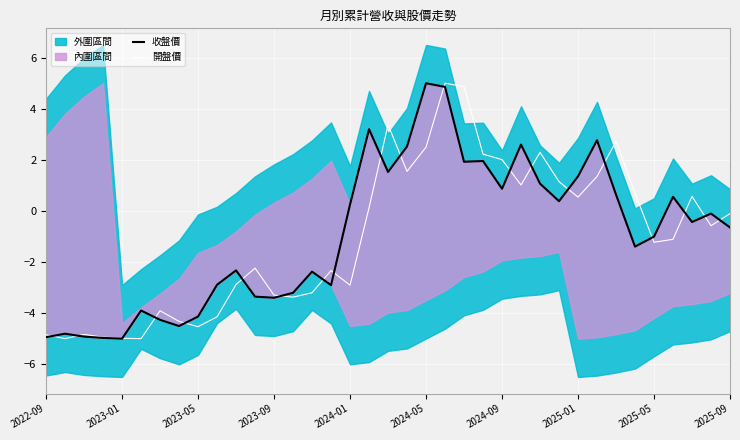

List the series in order of their overall mean, lowest first.

開盤價, 收盤價